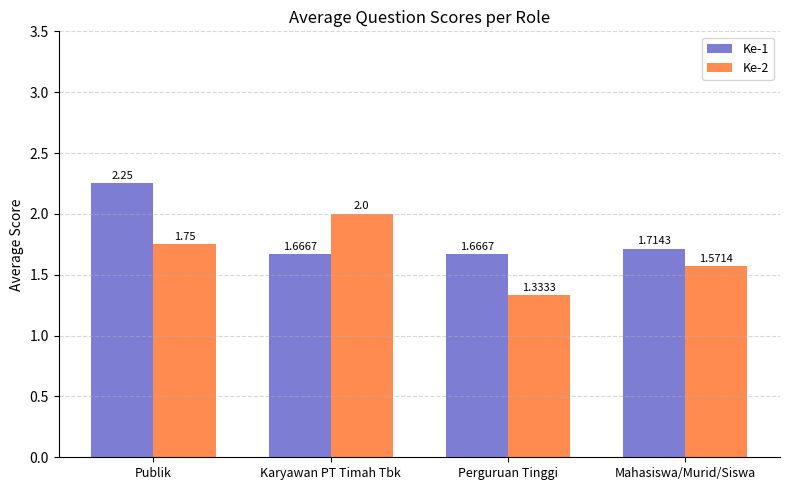

What is the spread (max minus min) of values at Mahasiswa/Murid/Siswa?

0.1